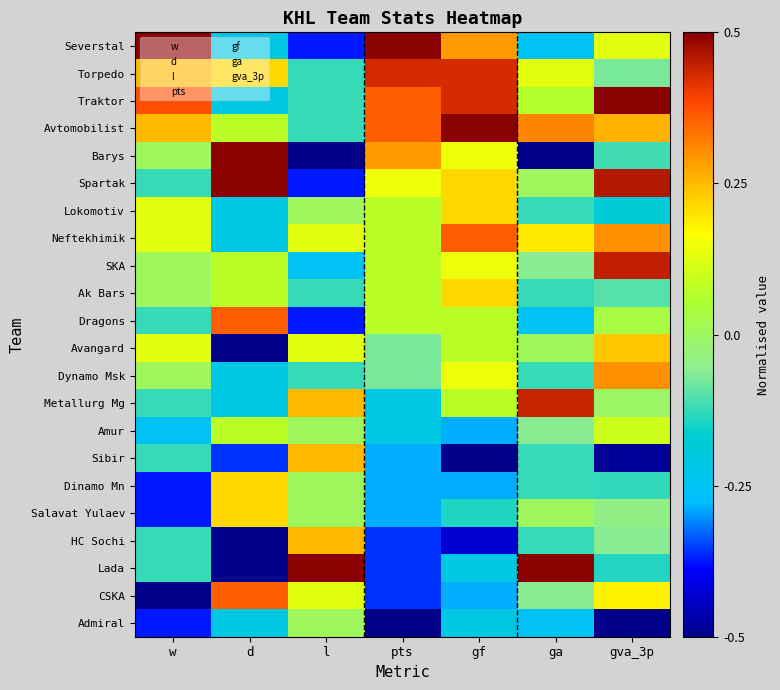

At which category is the sum across all series the highest?

gva_3p